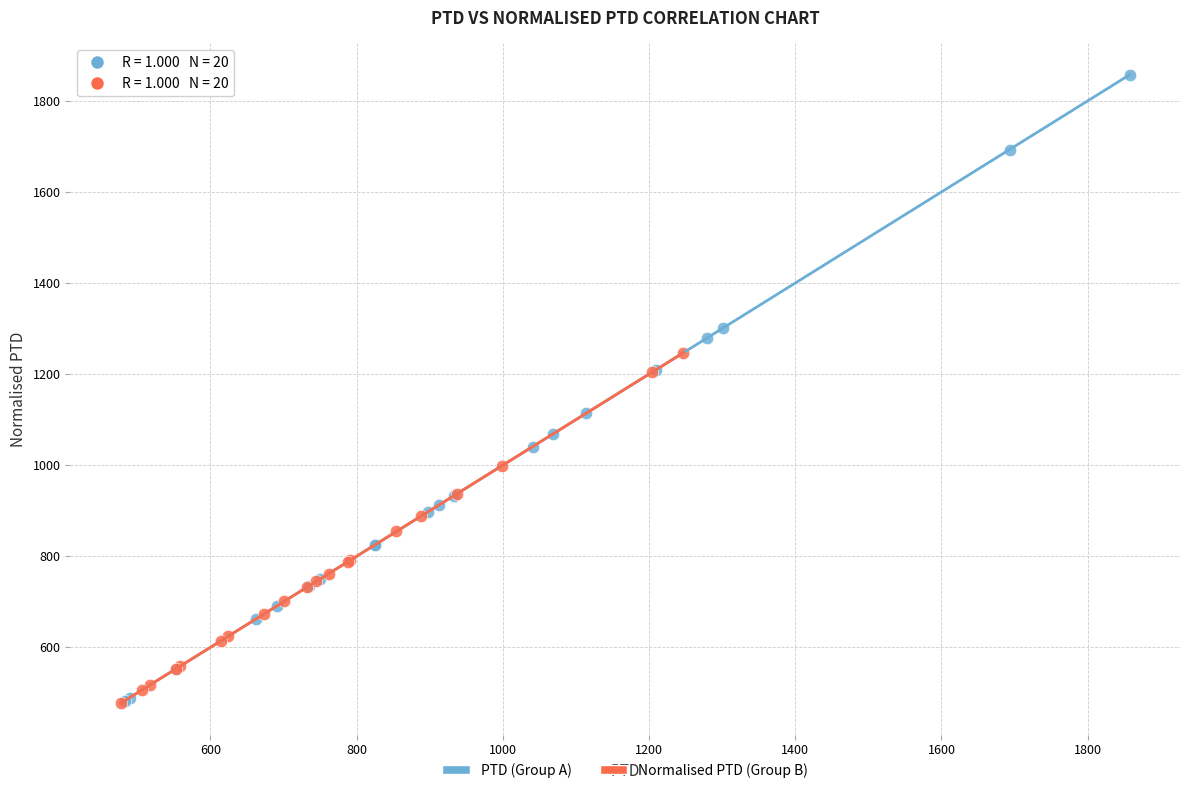

What are all the series names shown in the legend?

PTD (Group A), Normalised PTD (Group B)